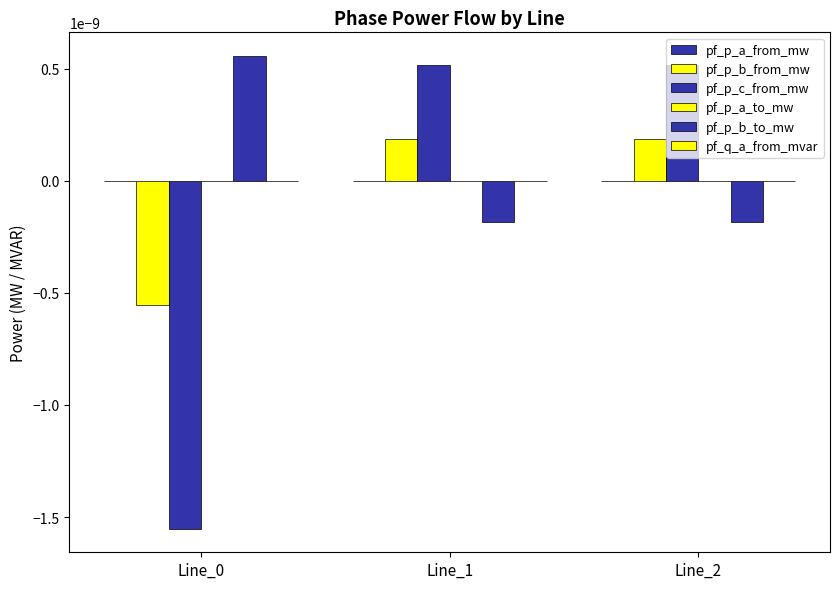

Are the bars horizontal?

No